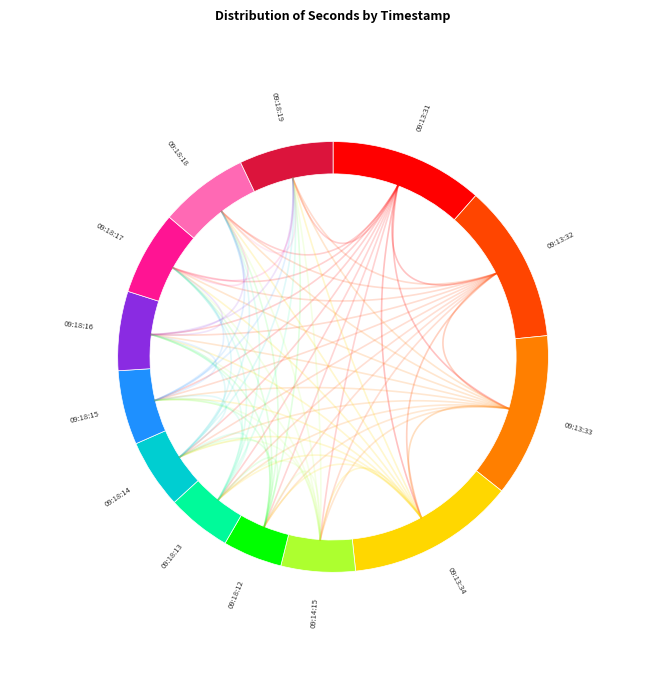

What is the change in value from 09:13:31 to 09:18:15?

-16